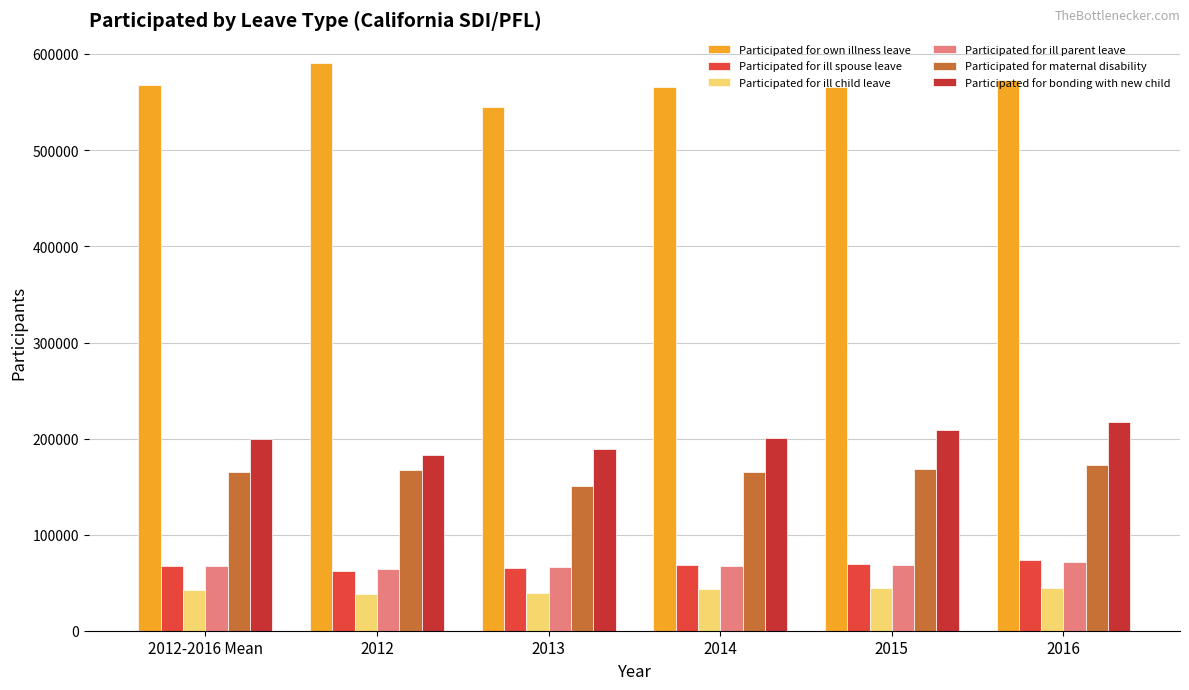

What are all the series names shown in the legend?

Participated for own illness leave, Participated for ill spouse leave, Participated for ill child leave, Participated for ill parent leave, Participated for maternal disability, Participated for bonding with new child